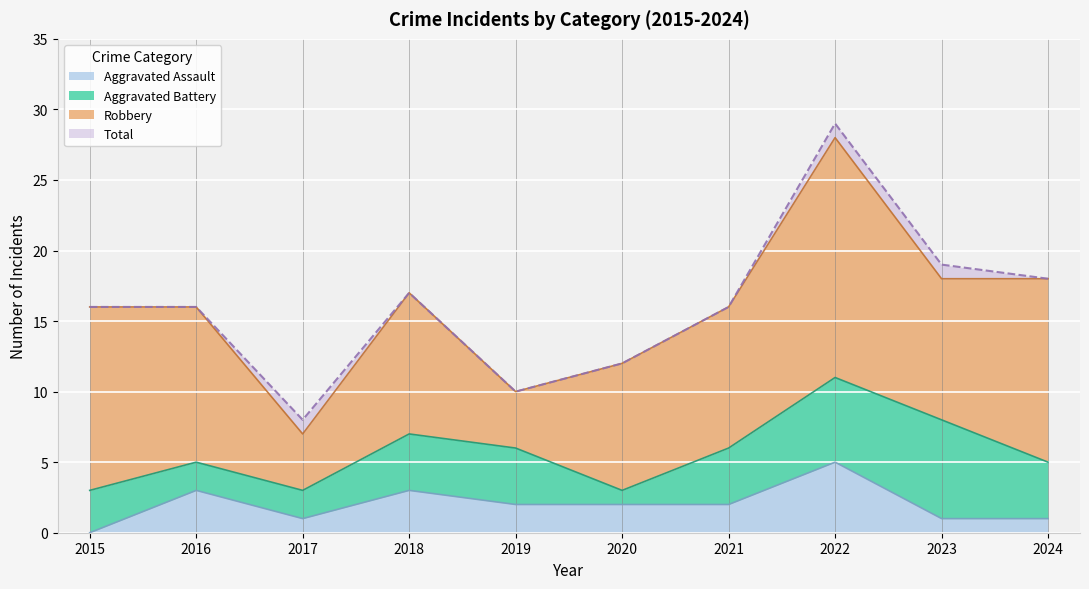

At which category does Total reach its first local peak?

2018